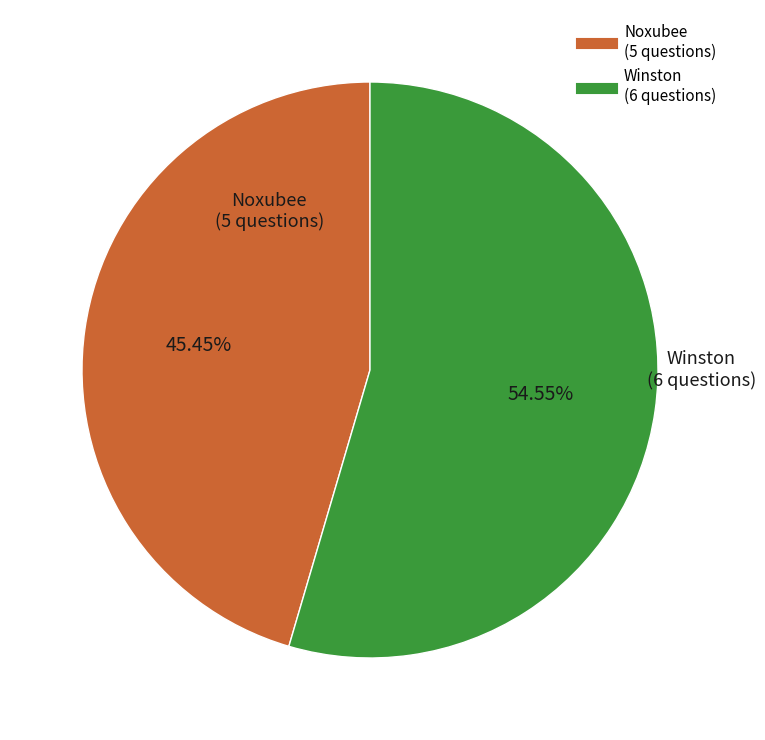

Which slice is the largest?

Winston (6 questions)